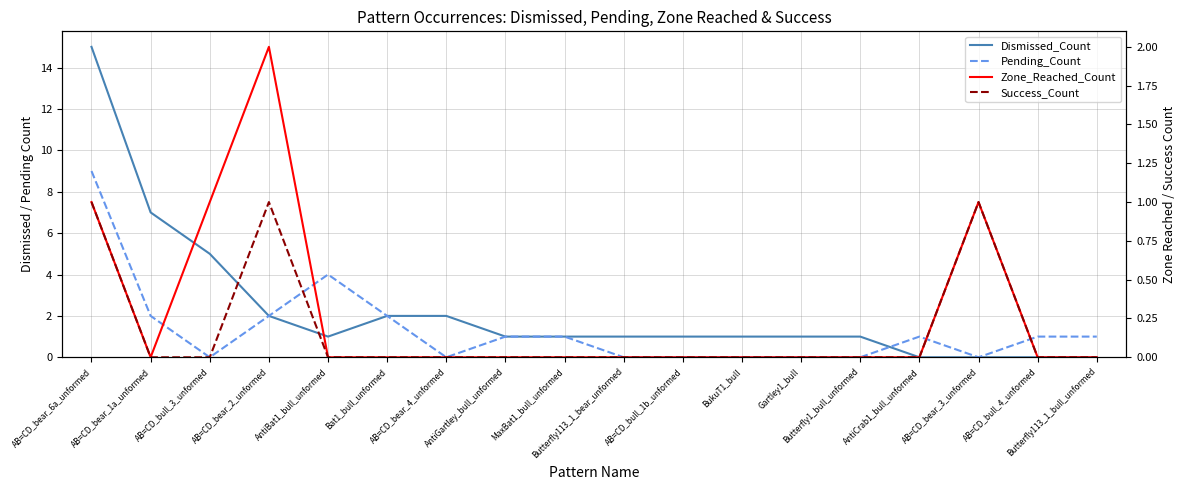

At Butterfly113_1_bear_unformed, list the series in order from largest to smallest.

Dismissed_Count, Pending_Count, Zone_Reached_Count, Success_Count